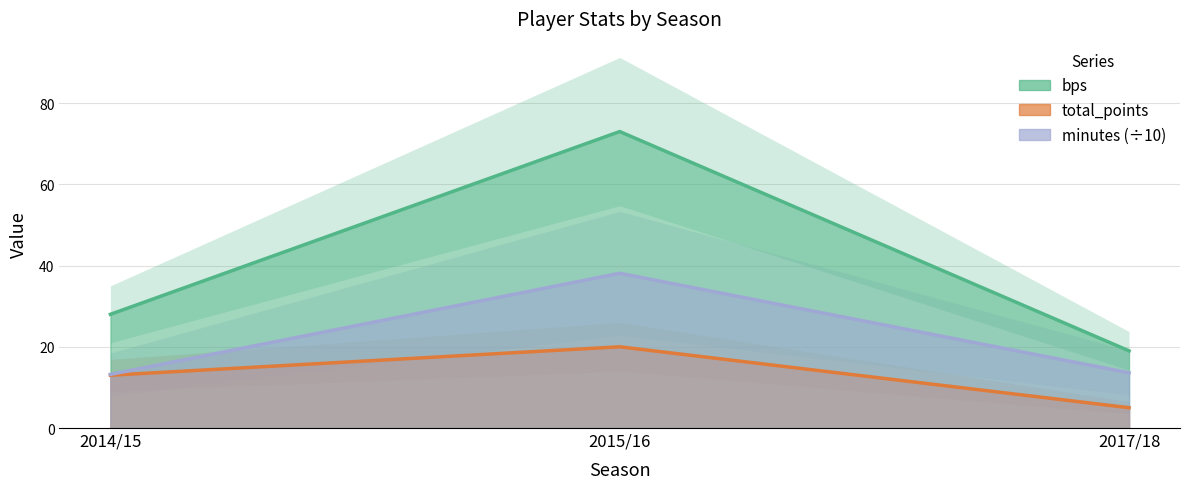

Reading left to right, what are all the values shown in this chart?

bps: 2014/15=28.0	2015/16=73.0	2017/18=19.0
total_points: 2014/15=13.0	2015/16=20.0	2017/18=5.0
minutes: 2014/15=13.2	2015/16=38.1	2017/18=13.6